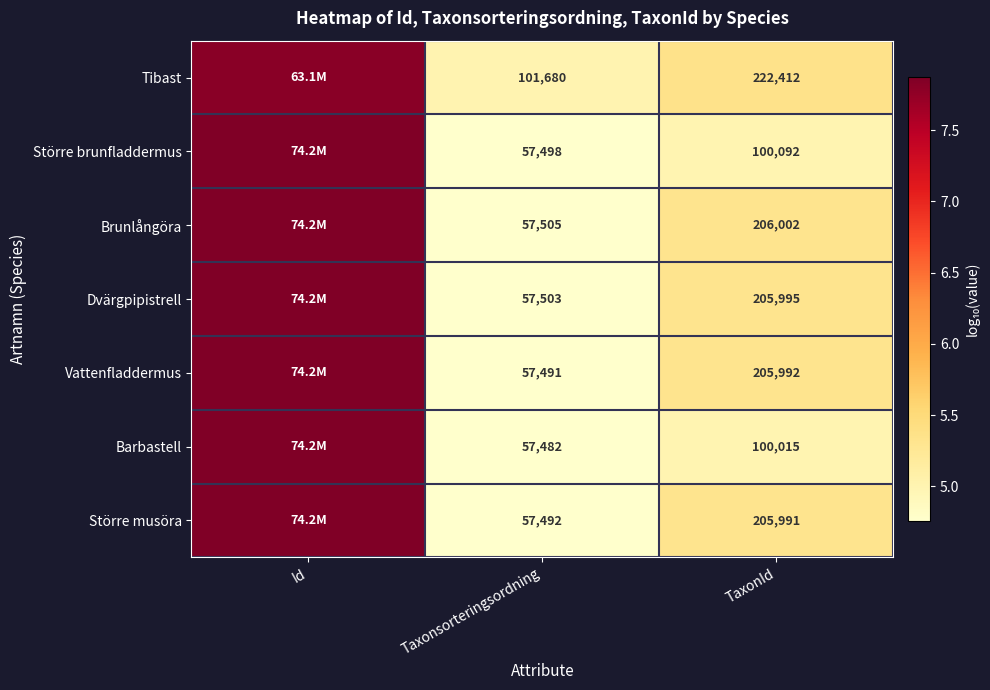

At how many categories does at least one series exceed 7?

1